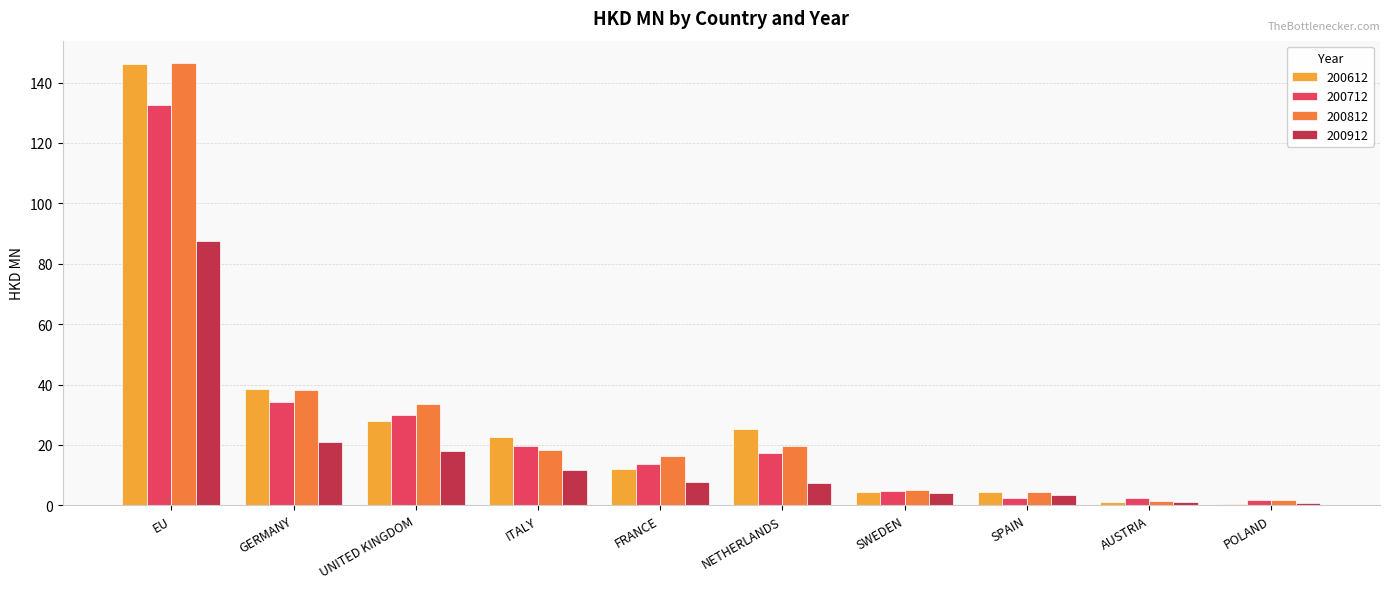

True or false: 200912 has a value of 18.0 at UNITED KINGDOM.

True